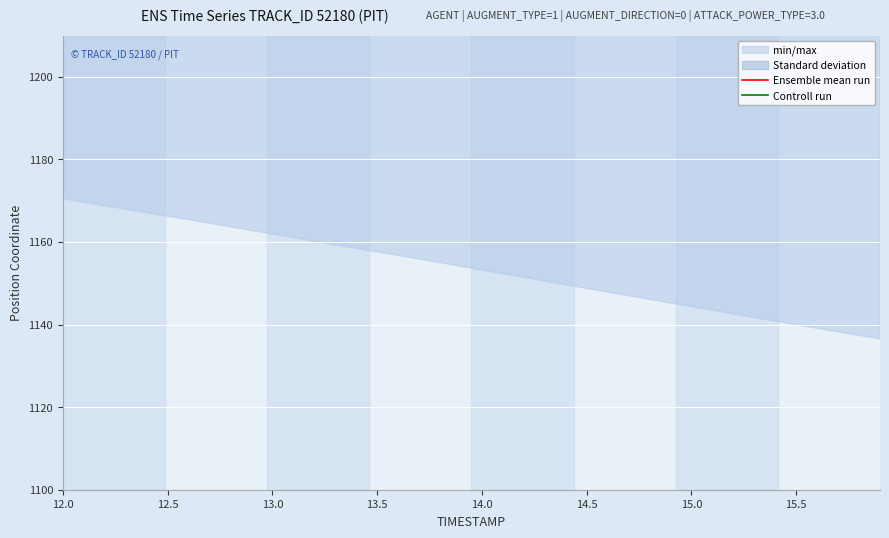

How many data points does each series have?

40